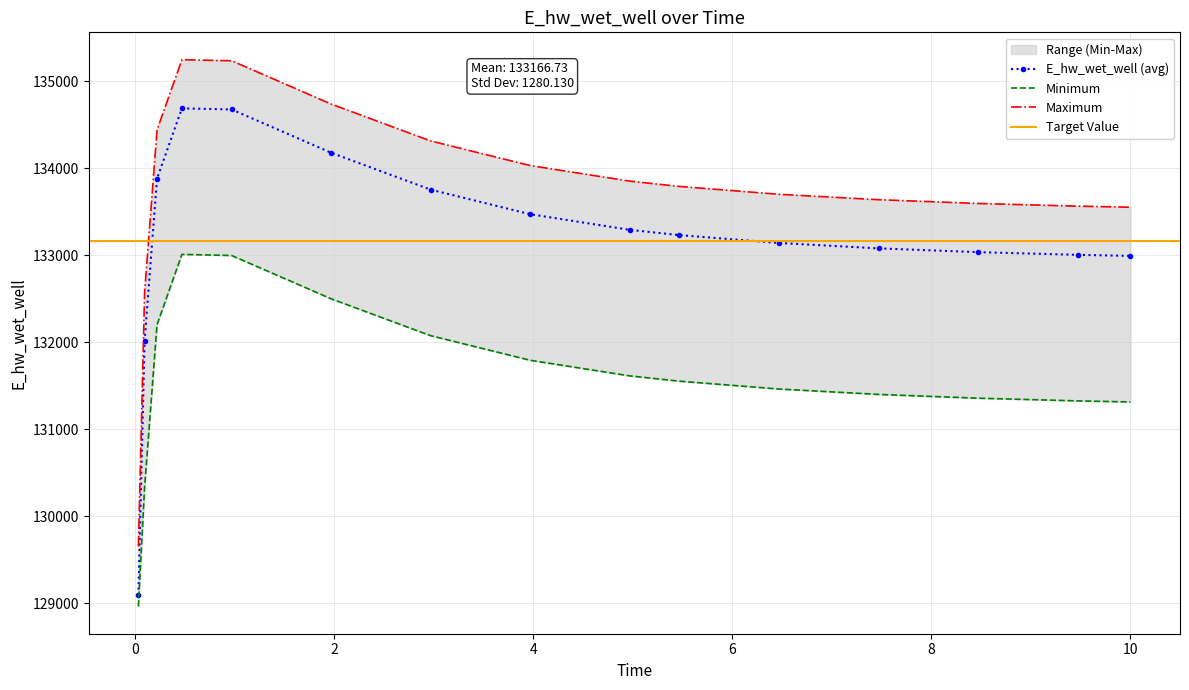

Which label corresponds to the smallest value in the chart?

0.03125